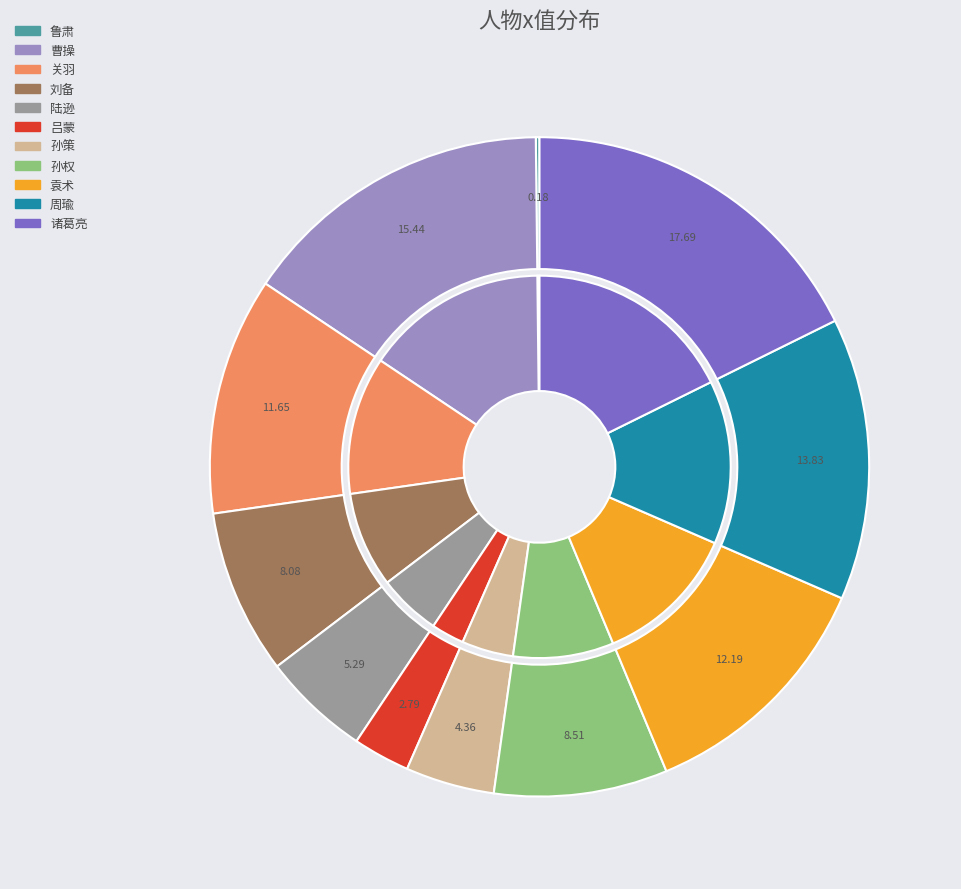

To the nearest percent, what percentage of the pie is 吕蒙?

3%